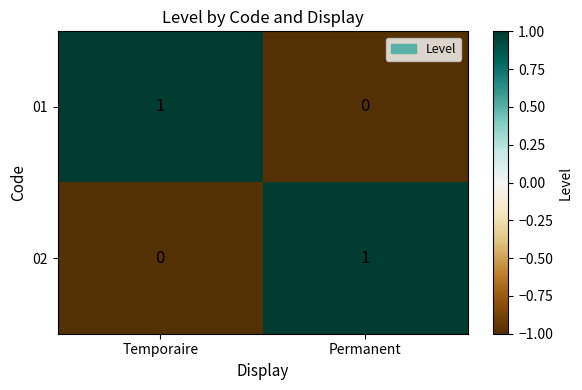

At which label does 02 reach its minimum?

Temporaire